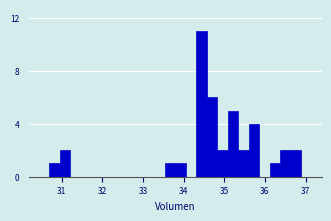

Read against the x-axis, roughly where is the centre of the tallest bar?

34.4